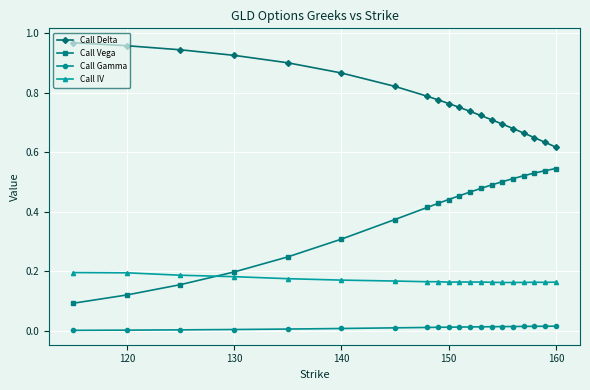

True or false: Call Gamma and Call Delta intersect in this chart.

False